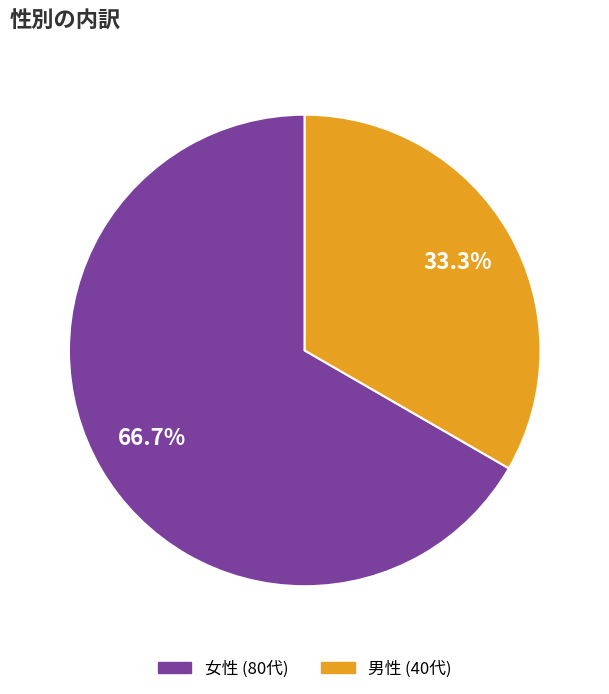

Rank the categories by value from lowest to highest.

男性, 女性